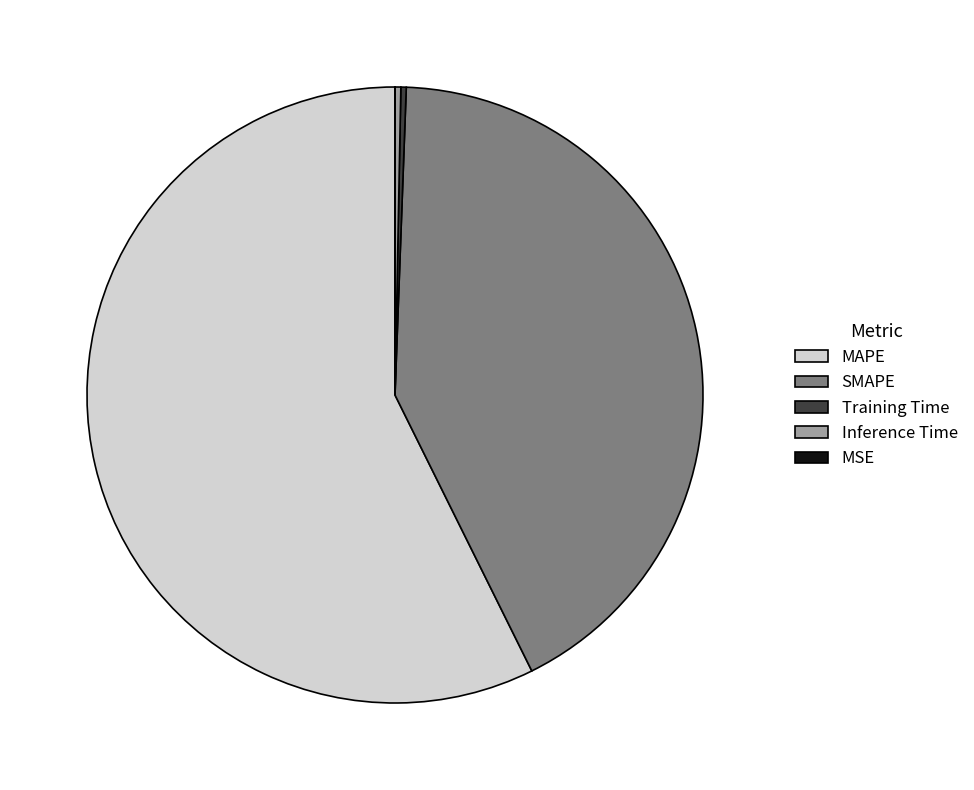

Which has a higher value, SMAPE or Training Time?

SMAPE